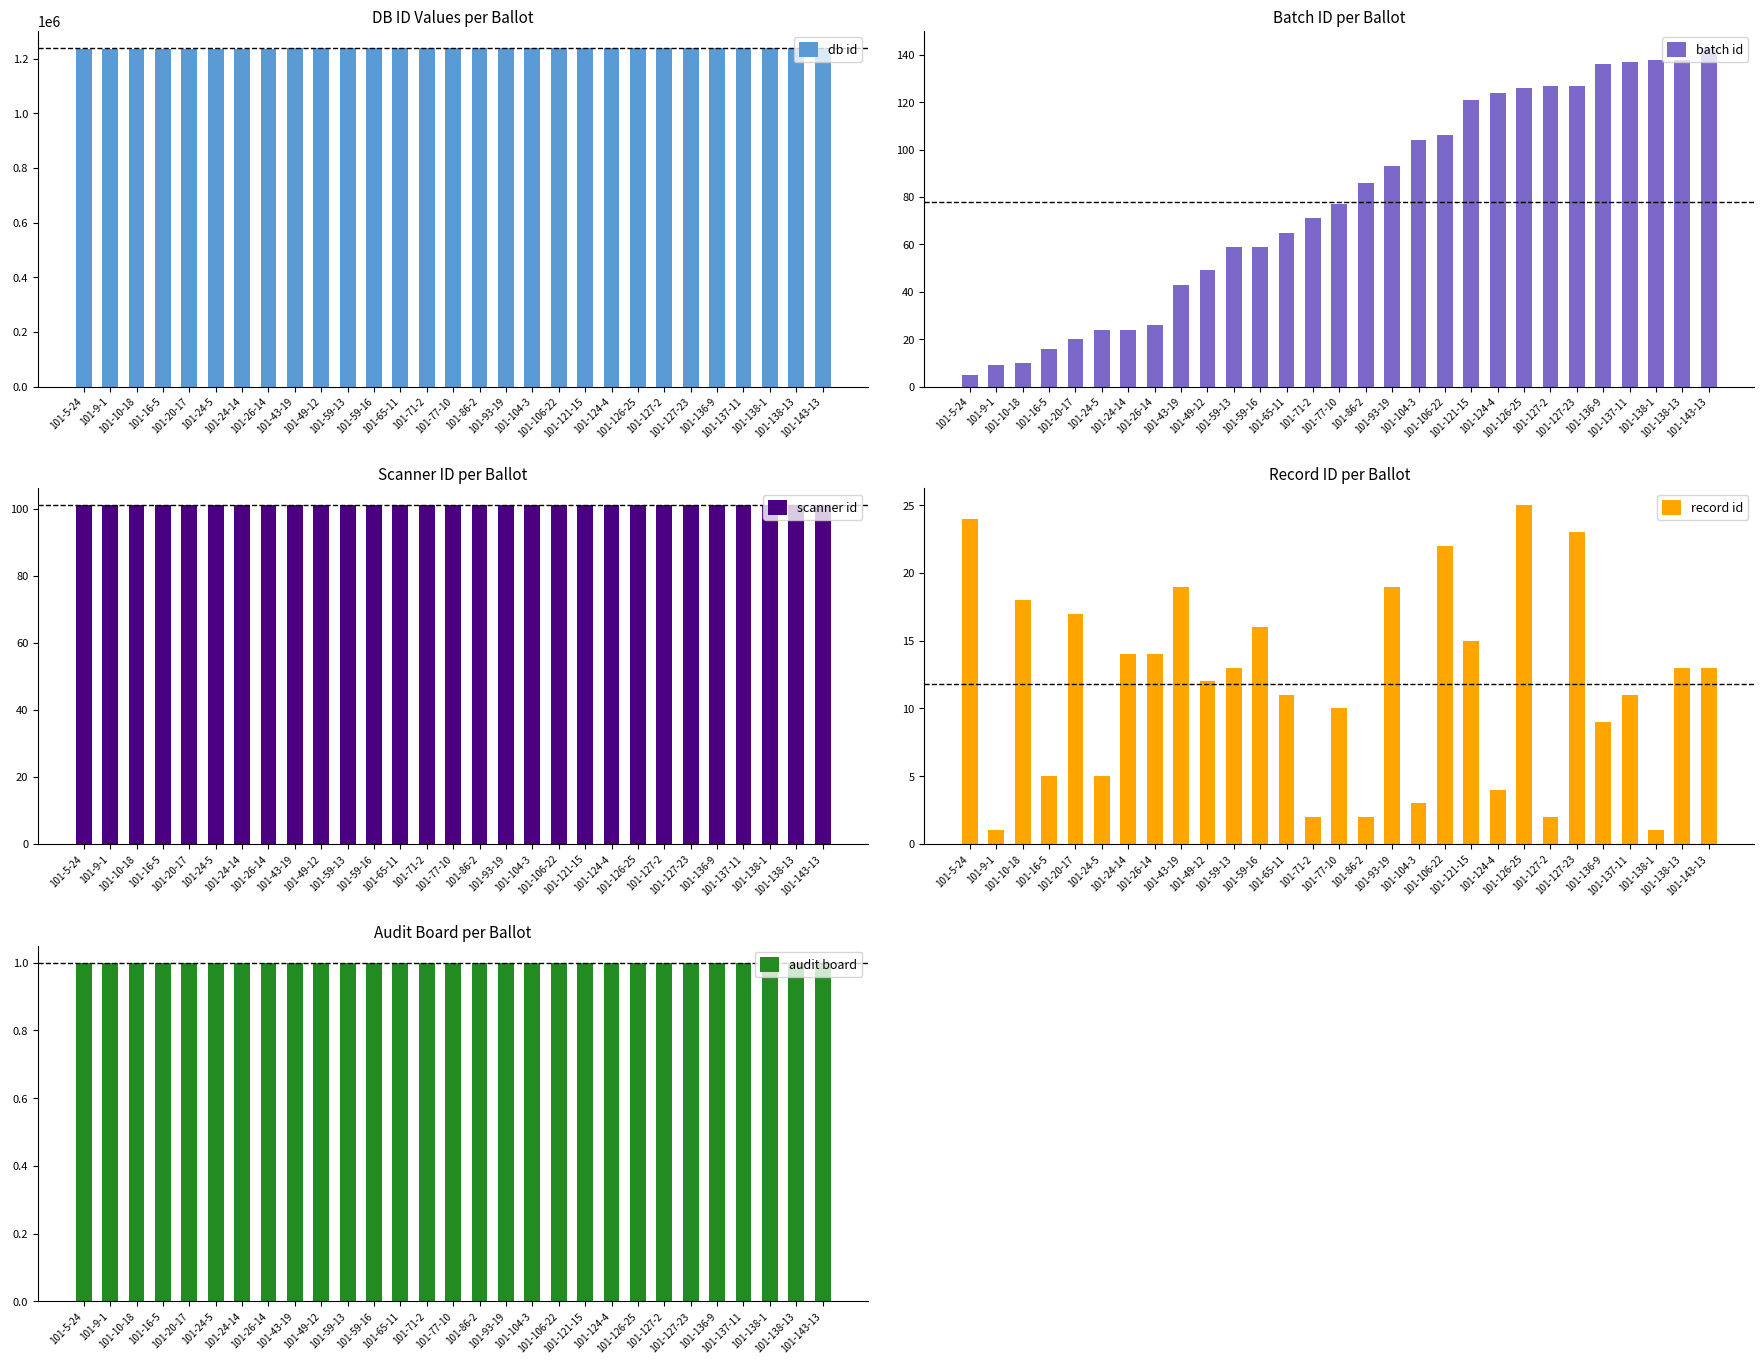

Are the bars grouped side by side (vs. stacked)?

Yes